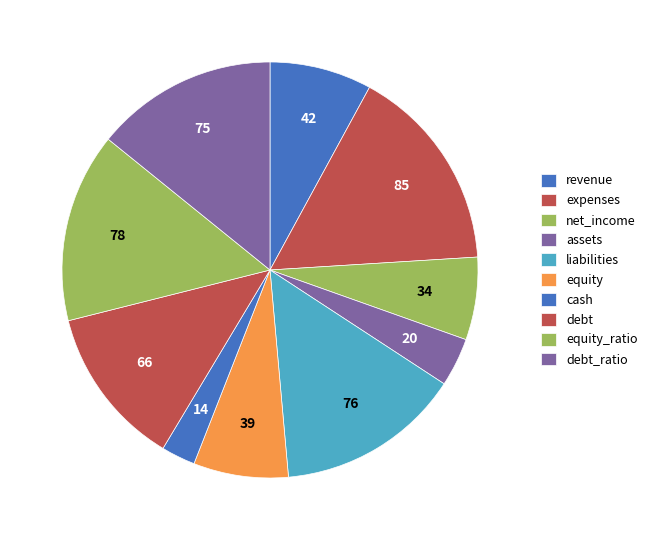

Which slice is the largest?

expenses